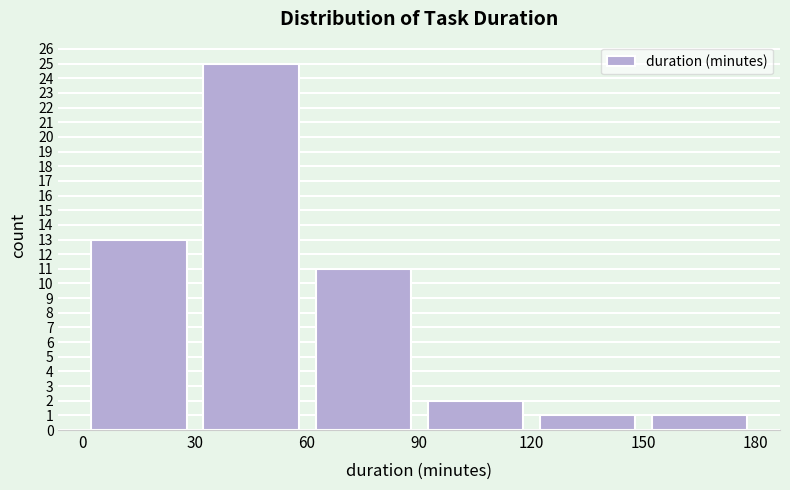

Reading left to right, list every bar in this chart as the range it spans on the x-axis followed by its height. The values are not printed on the chart, so give them approximately, as read against the axis.

0 to 30: 13
30 to 60: 25
60 to 90: 11
90 to 120: 2
120 to 150: 1
150 to 180: 1